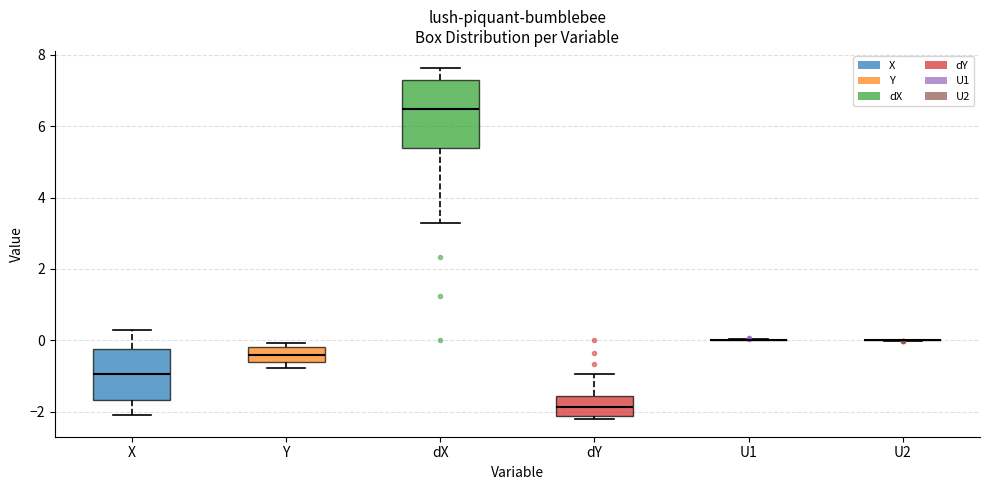

Which box is the tallest, from its lower edge to its upper edge?

dX